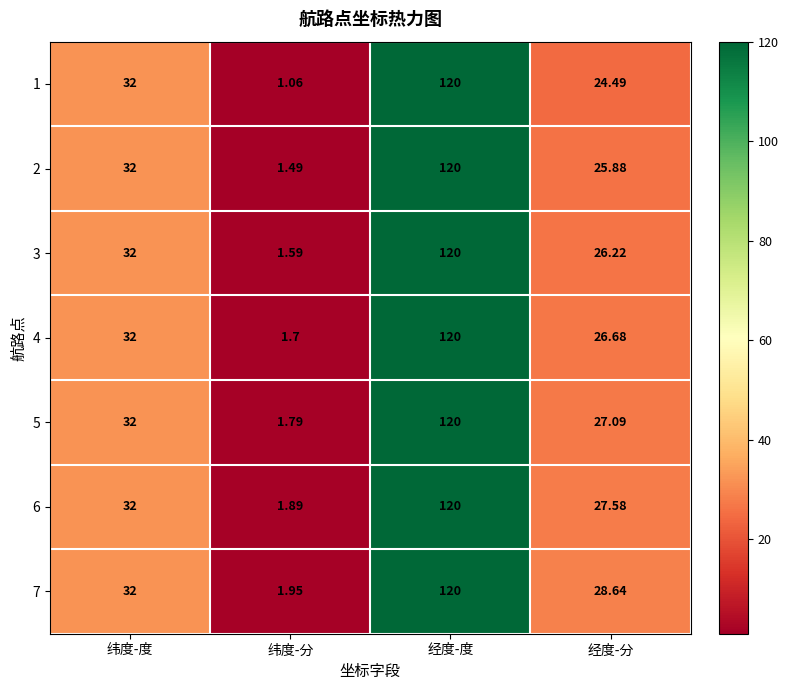

At which label is 5 closest to 60?

纬度-度